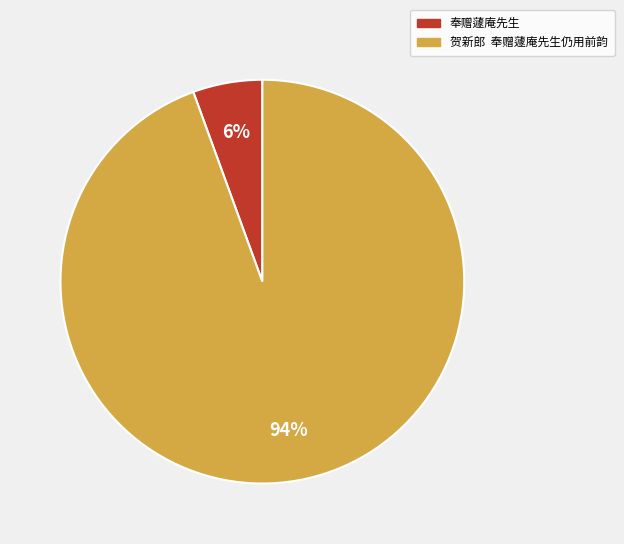

What percentage is the 奉赠蘧庵先生 slice, to the nearest percent?

6%